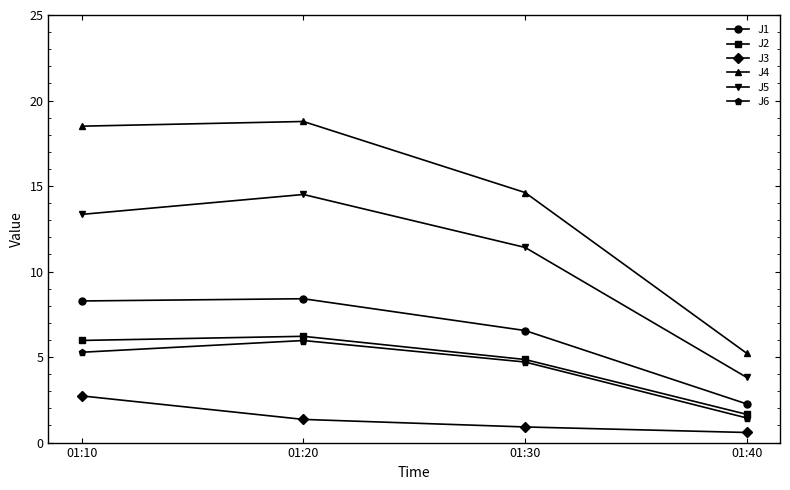

Where is J3 nearest to the value 1?

01:30